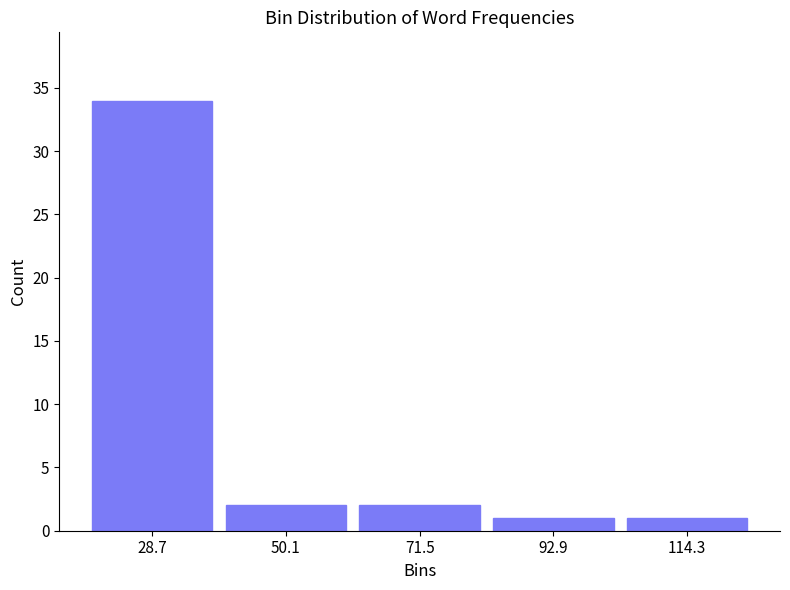

Which range on the x-axis has the tallest bar?

20 to 40